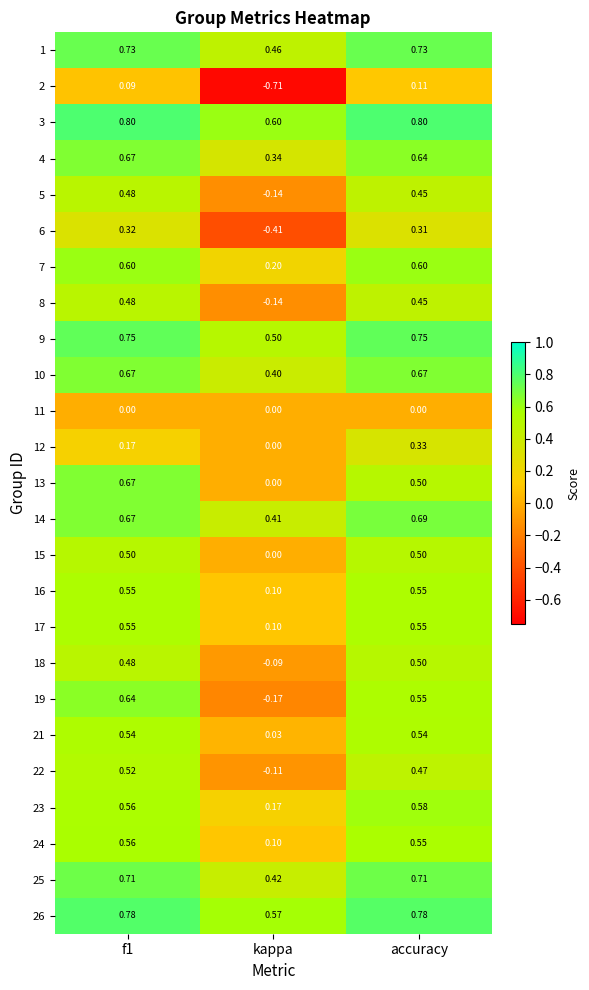

Is the value of 19 at f1 greater than the value of 24 at f1?

Yes